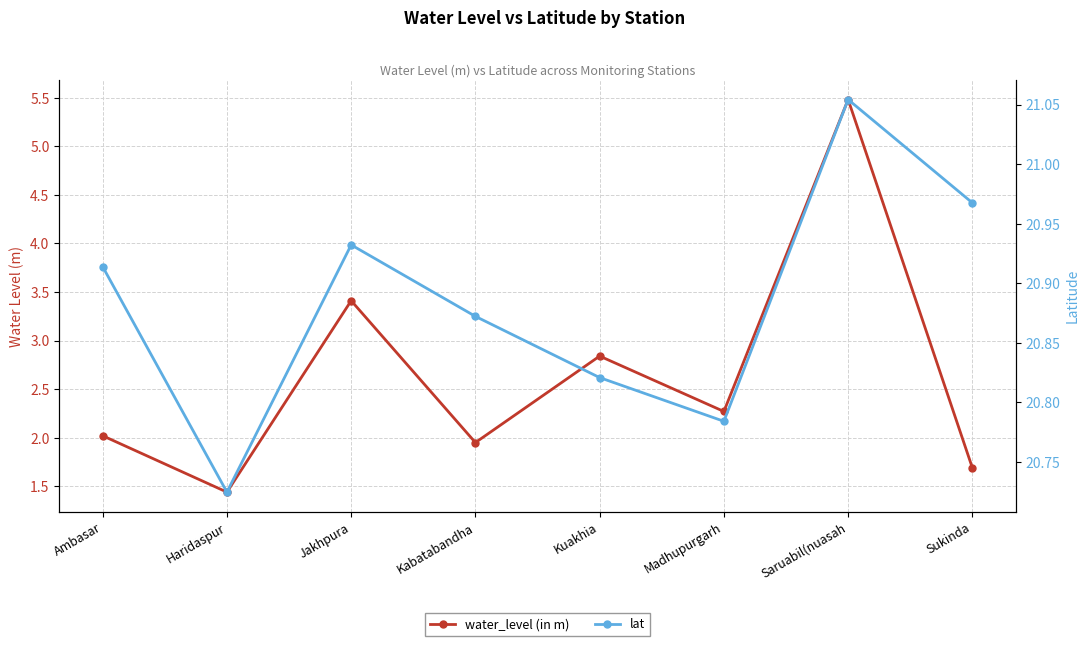

True or false: water_level (in m) has a value of 3.7 at Kuakhia.

False